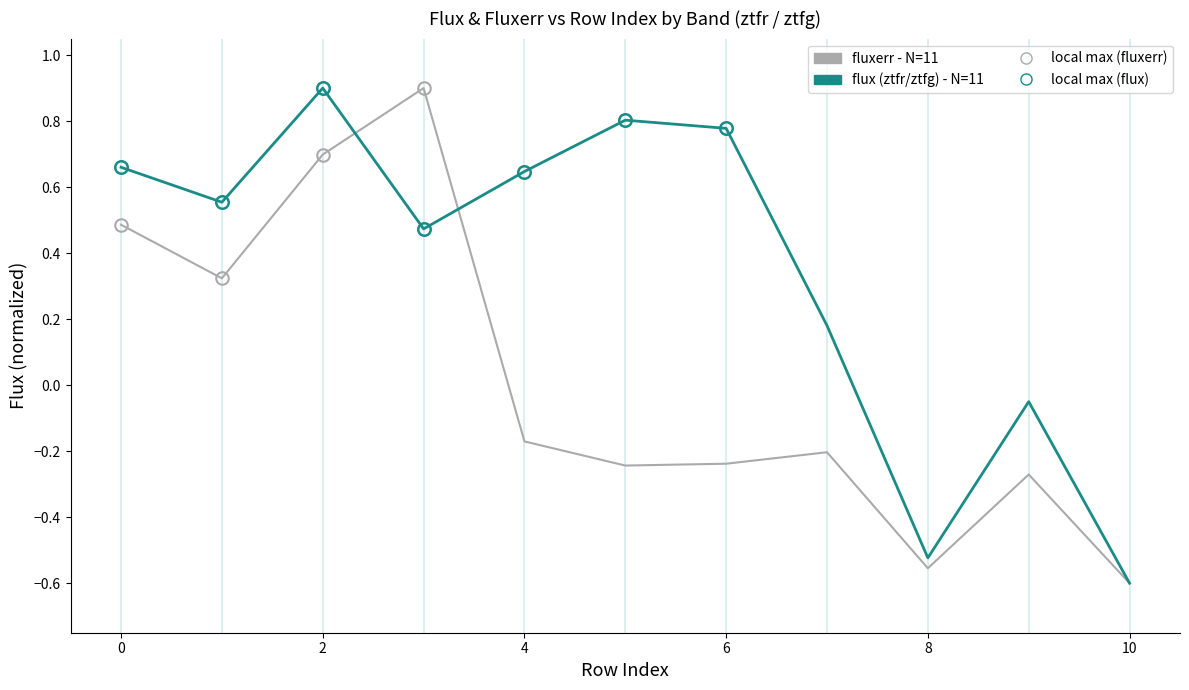

Which series has the largest total across all categories?

flux (ztfr/ztfg) - N=11